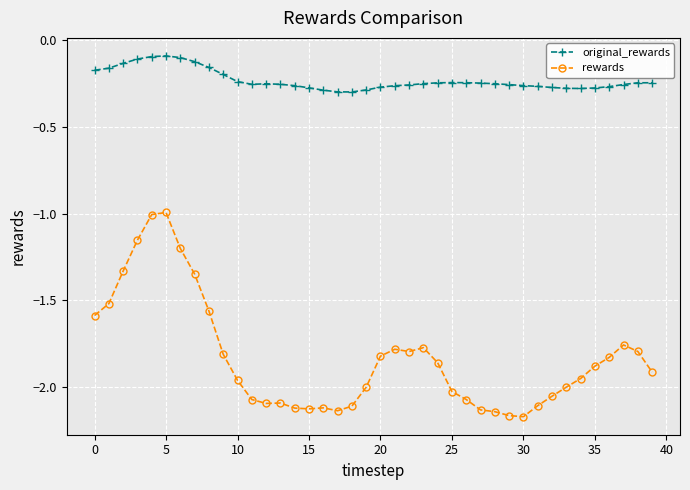

True or false: rewards and original_rewards cross at least once.

False